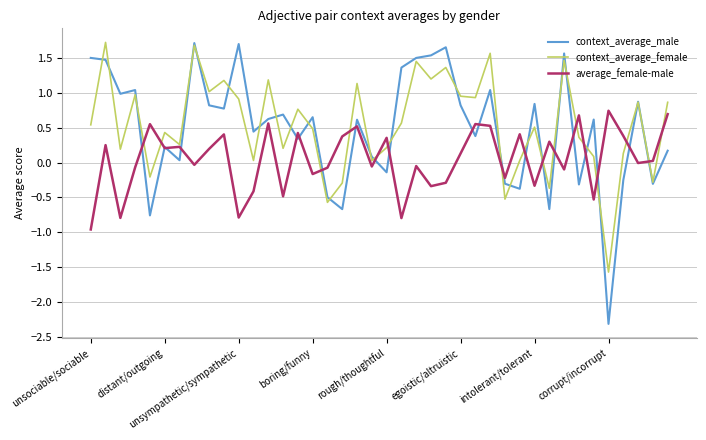

At how many categories does at least one series exceed 0?

38